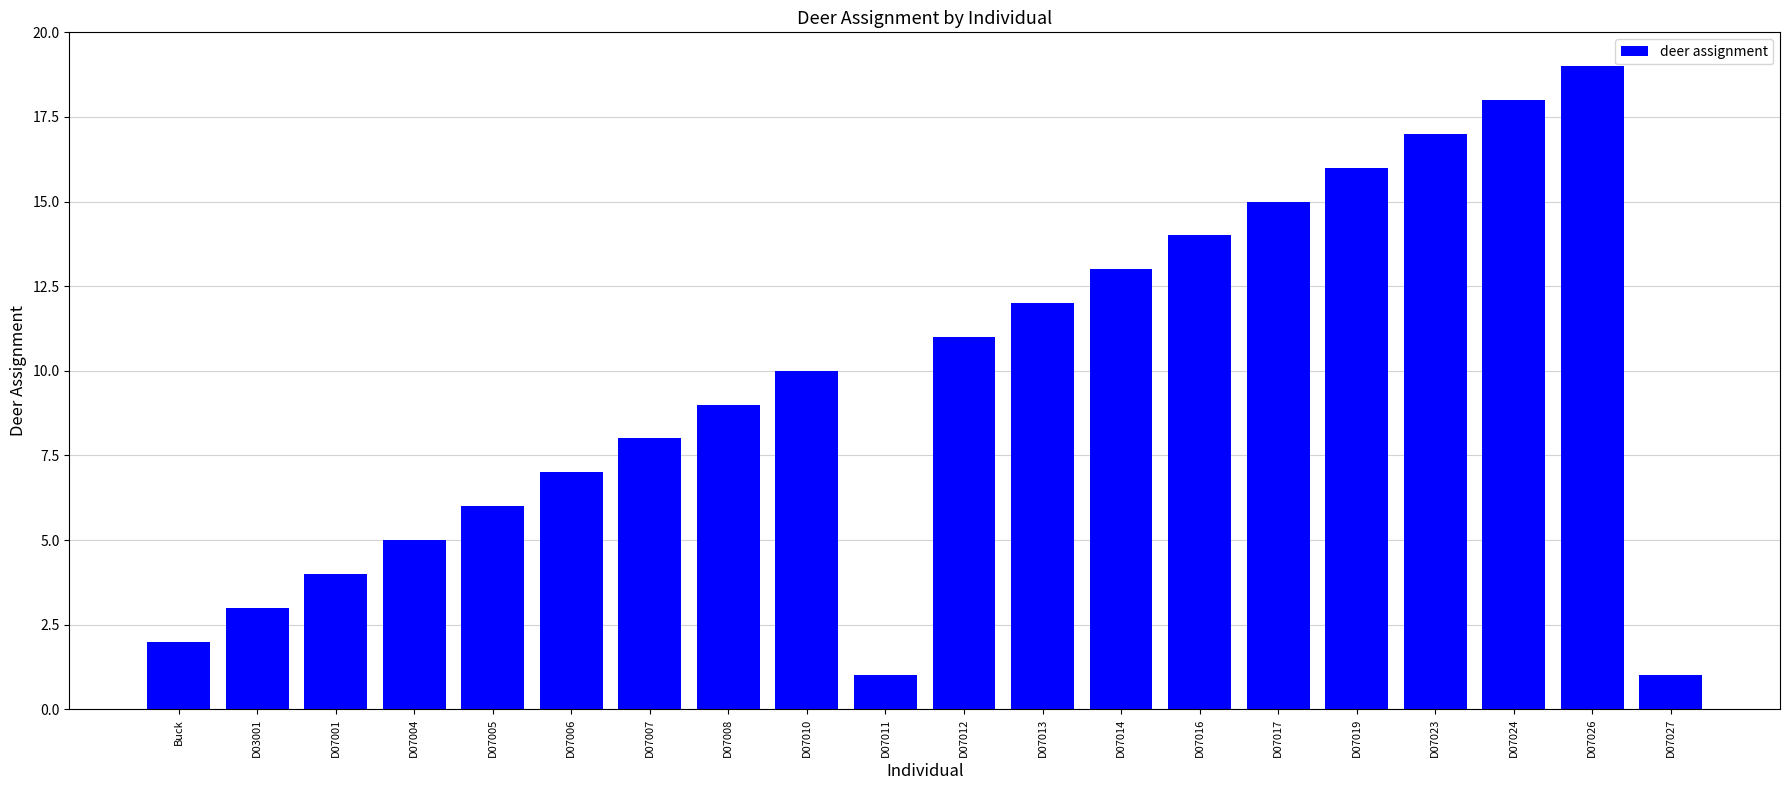

Reading left to right, list all the values displayed in this chart.

2	3	4	5	6	7	8	9	10	1	11	12	13	14	15	16	17	18	19	1